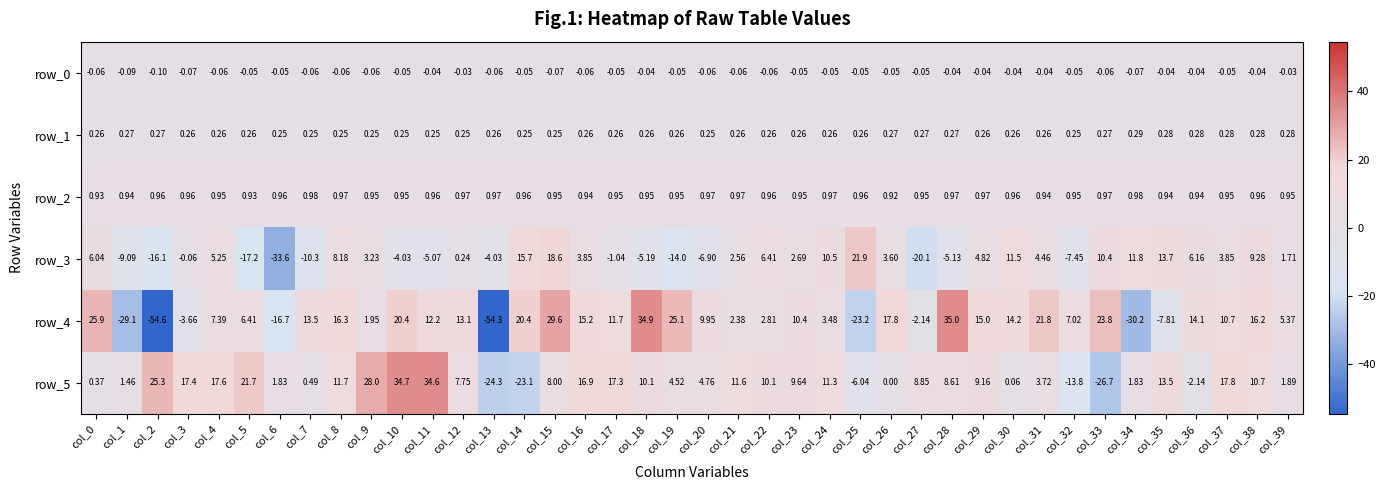

True or false: row_2 has a value of 0.5 at col_10.

False